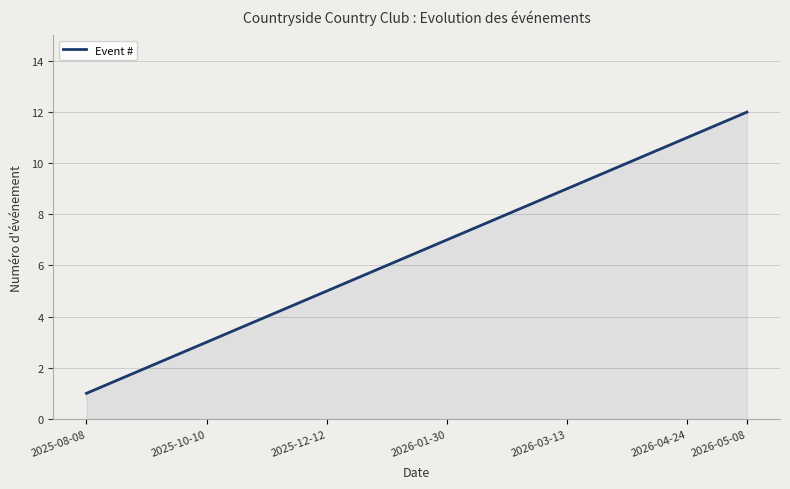

What is the maximum value shown in the chart?

12